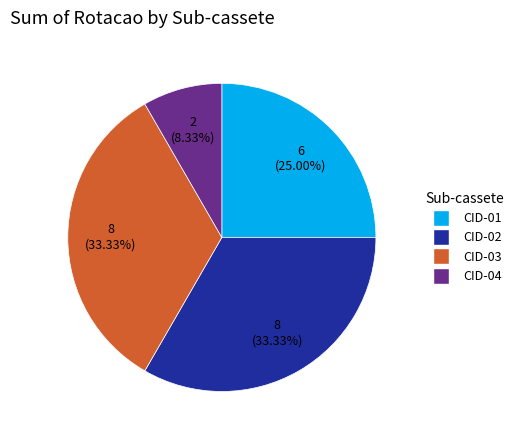

What is the smallest slice in the pie chart?

CID-04